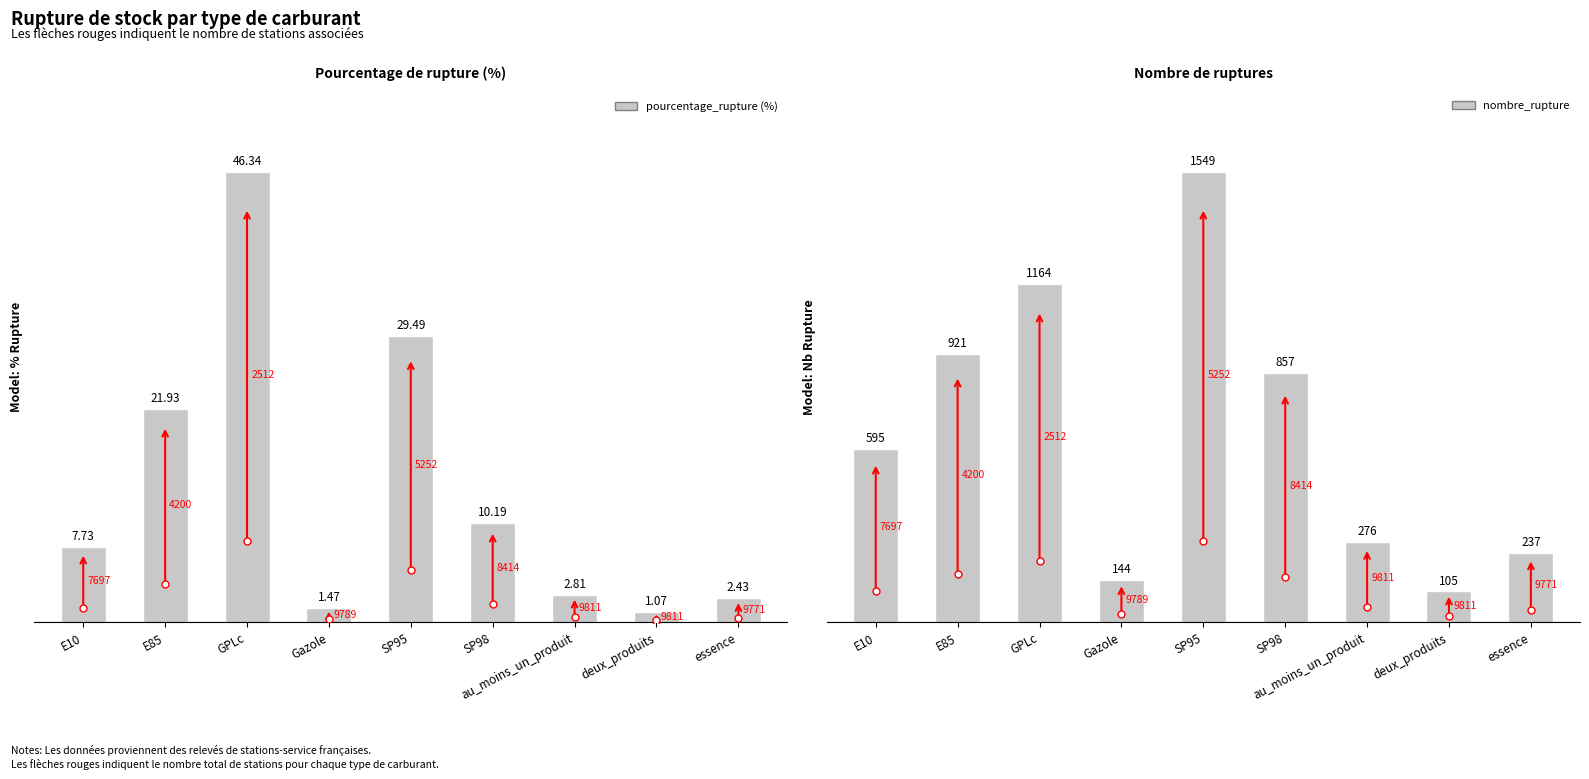

What are all the series names shown in the legend?

pourcentage_rupture (%), nombre_rupture